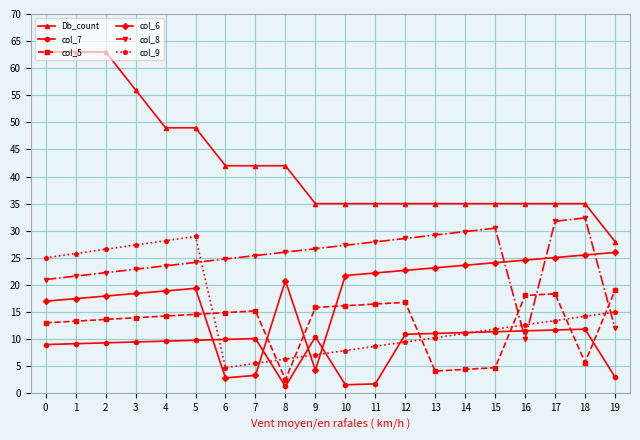

Does the chart display data point markers on the line(s)?

Yes